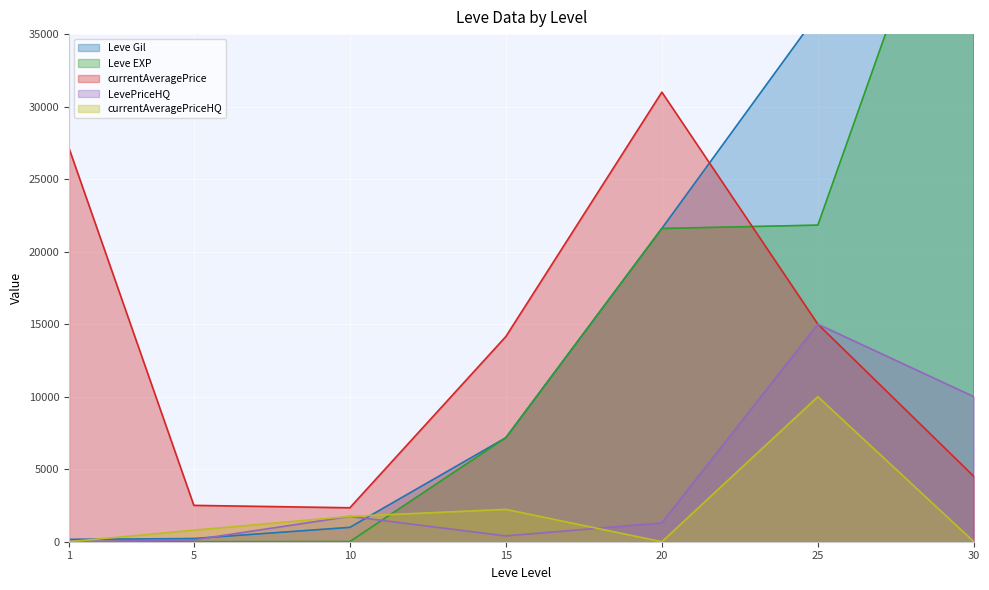

Which has a higher value, 15 or 5?

15